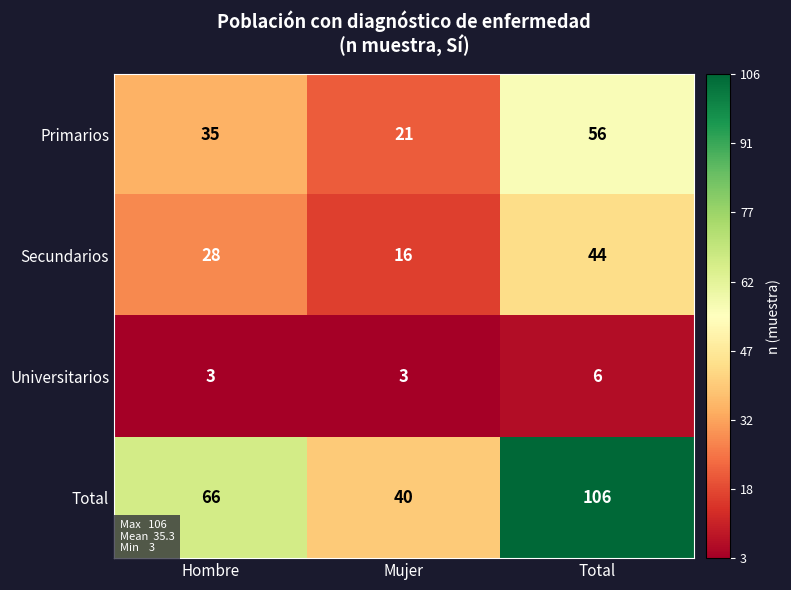

How many categories are shown in the chart?

3